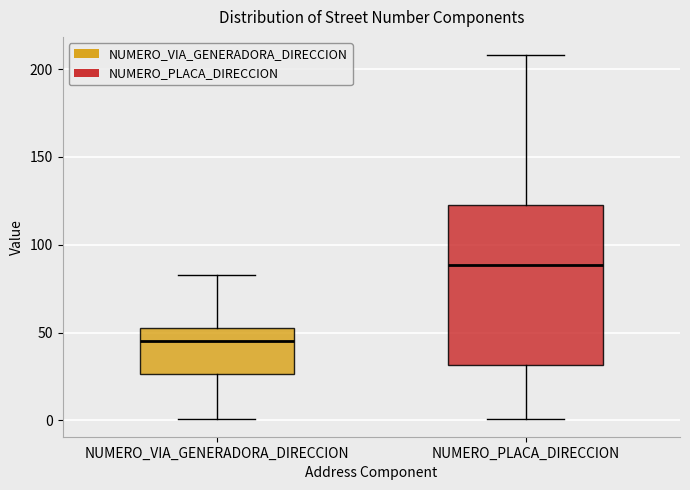

Which box is the tallest, from its lower edge to its upper edge?

NUMERO_PLACA_DIRECCION